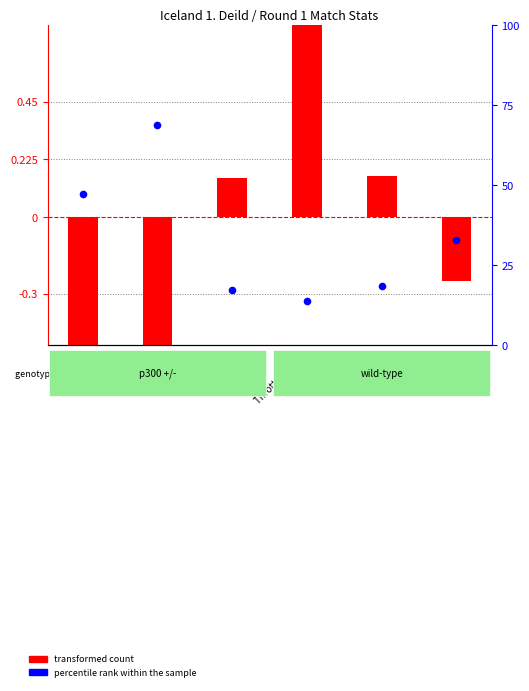

Which series has the largest total across all categories?

percentile rank within the sample